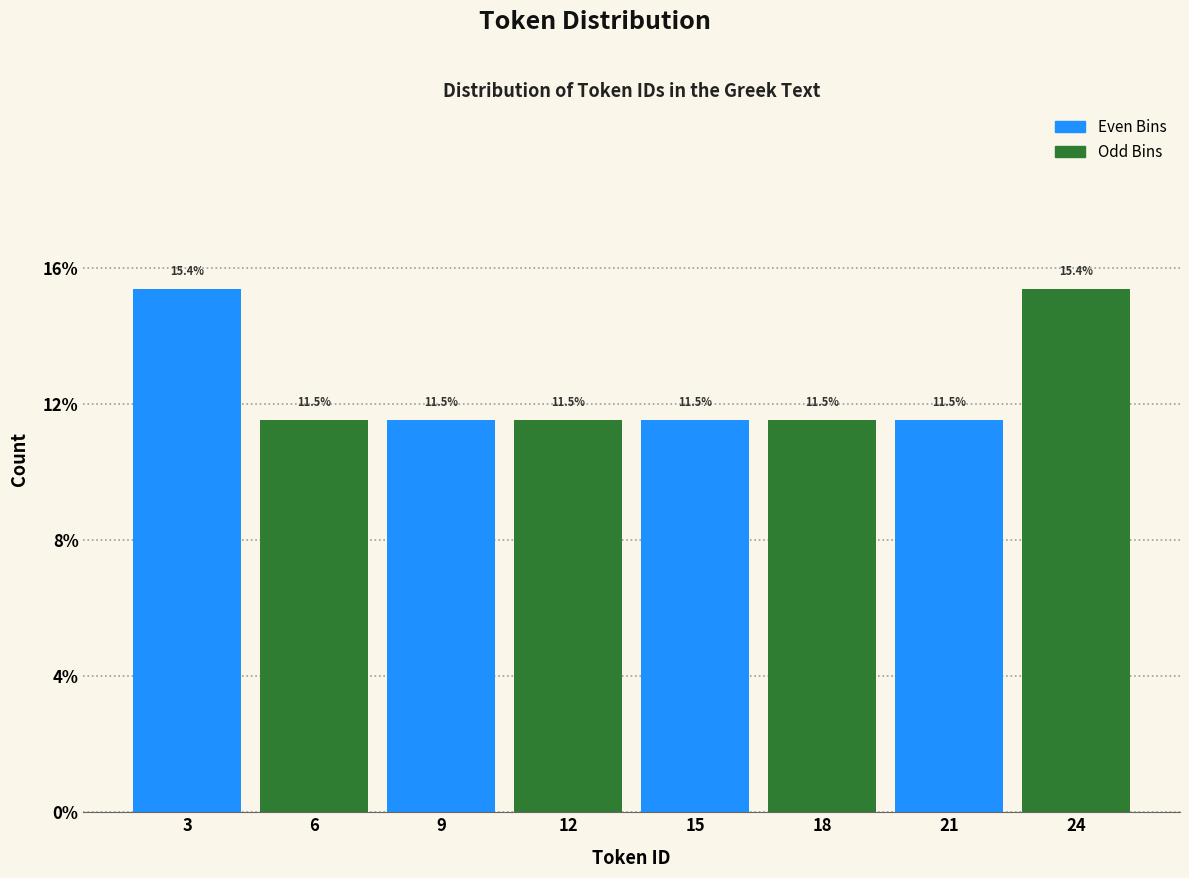

Reading left to right, extract all data points from this chart.

3=15.4	6=11.5	9=11.5	12=11.5	15=11.5	18=11.5	21=11.5	24=15.4